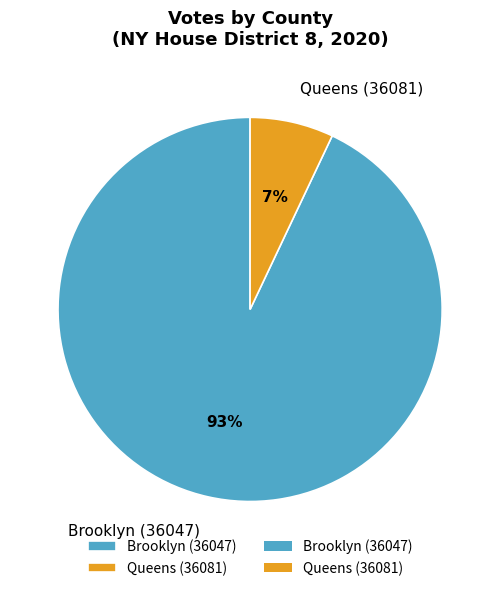

Count the number of slices in the pie.

2